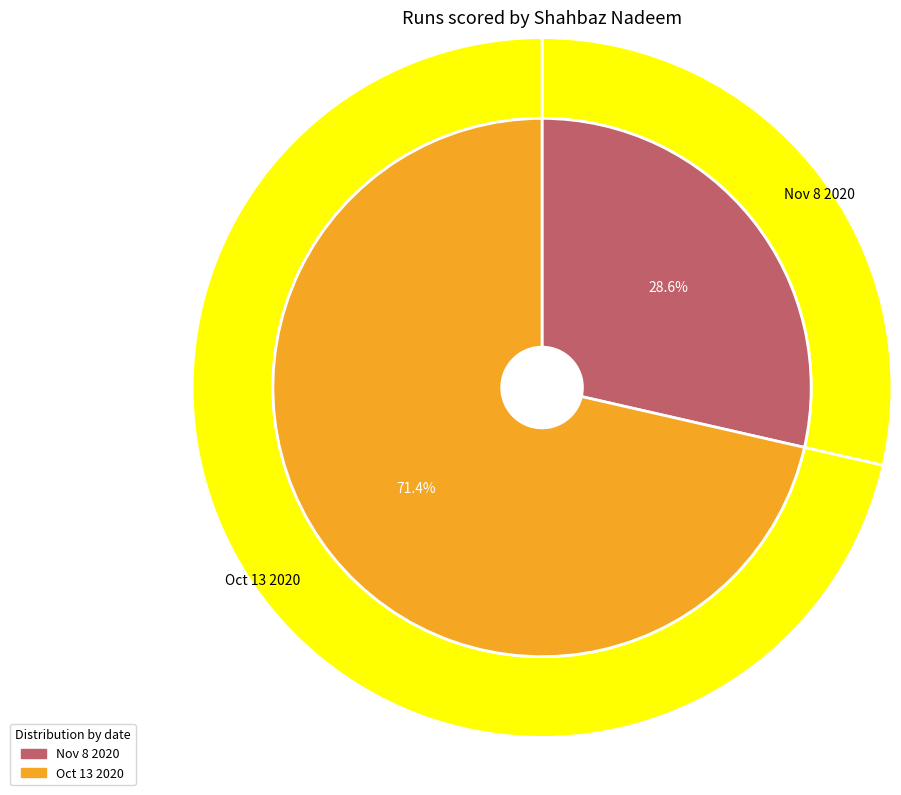

Rank the categories by value from lowest to highest.

Nov 8 2020, Oct 13 2020